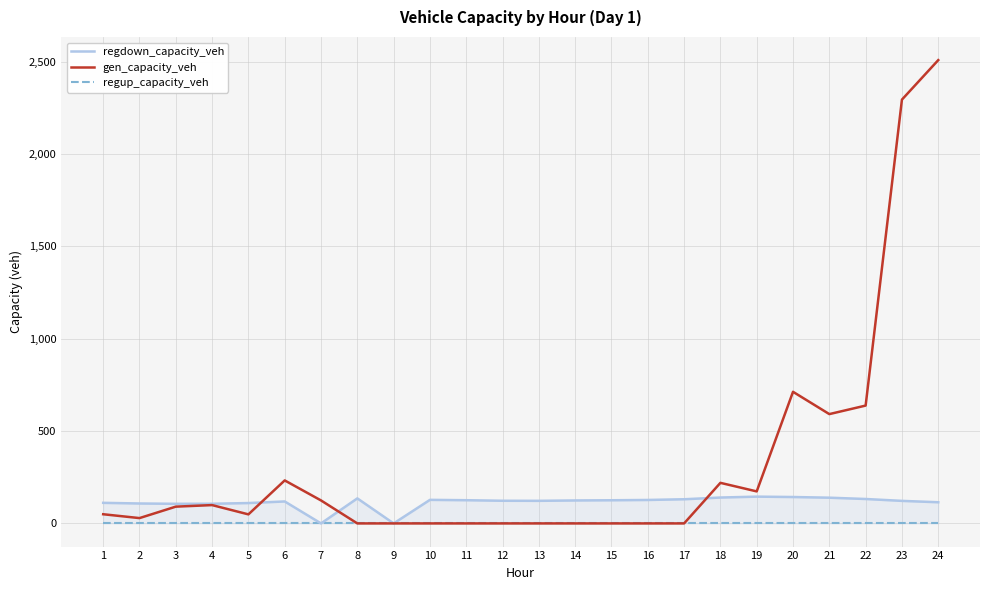

What is the sum of the regdown_capacity_veh values at 8 and 12?

258.2